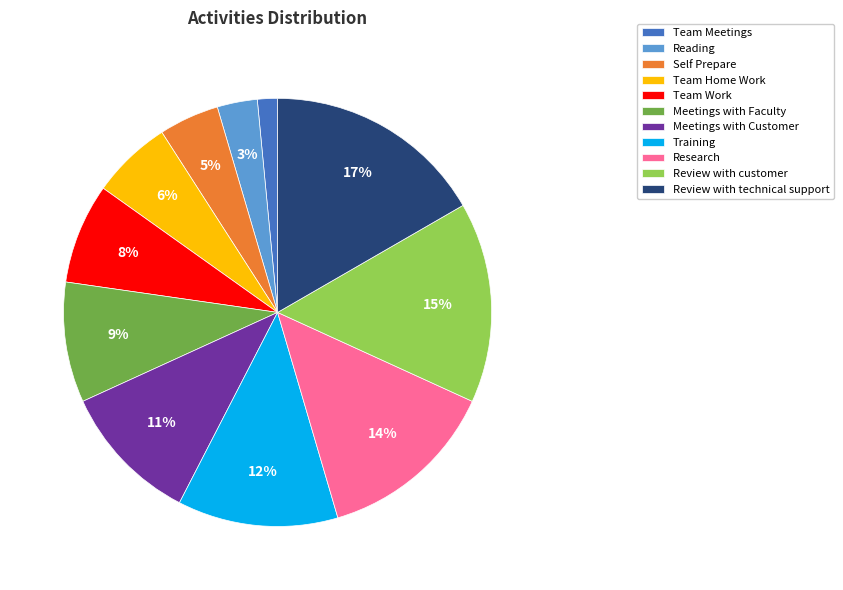

How many slices are in this pie chart?

11